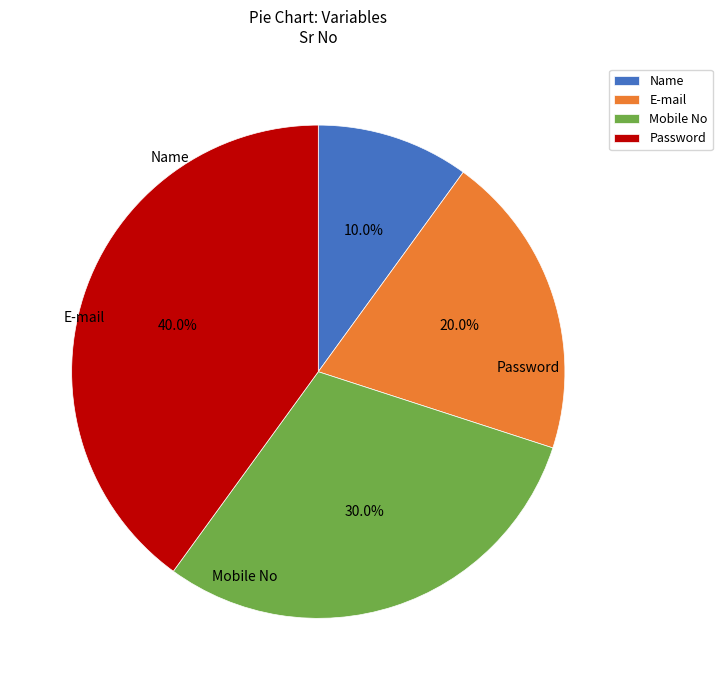

True or false: Mobile No accounts for 30% of the total.

True